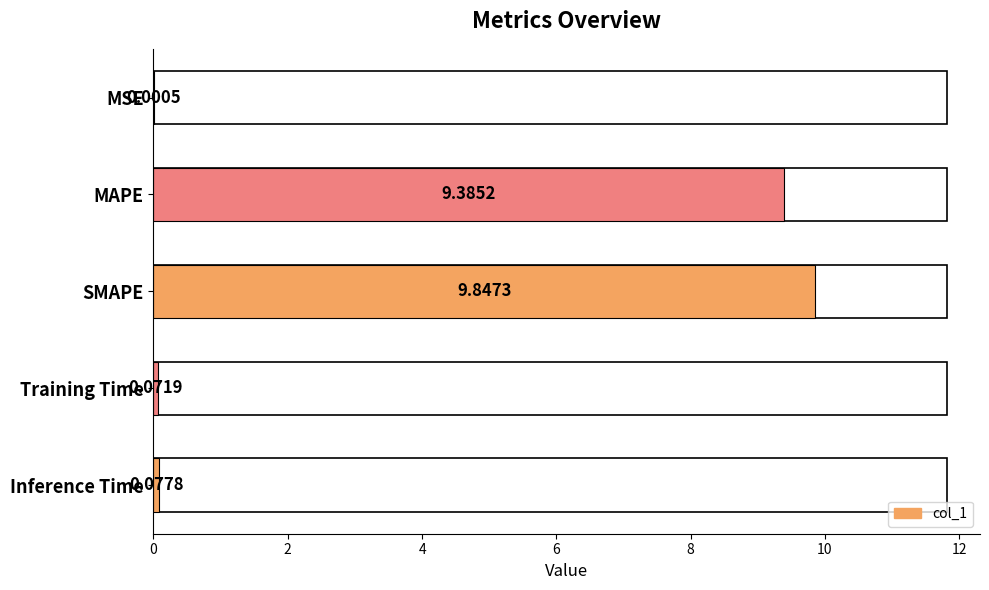

Are the bars horizontal?

Yes